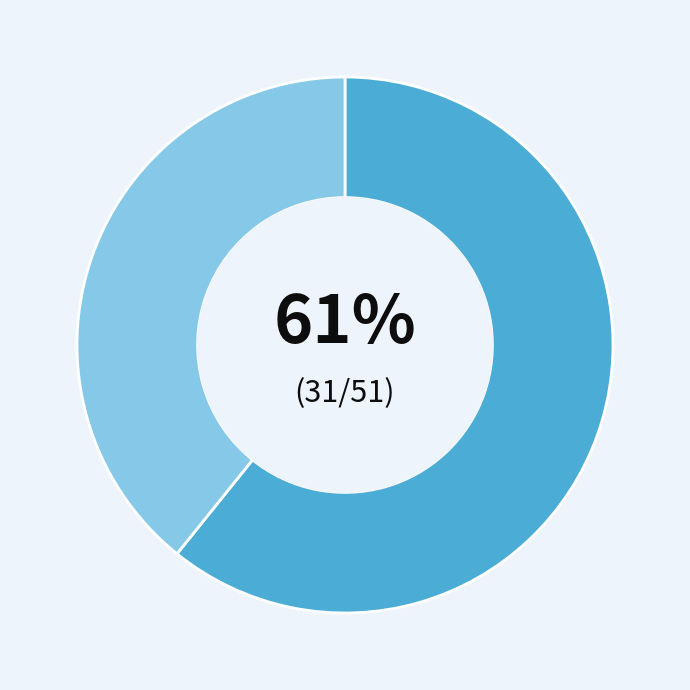

To the nearest percent, what is the difference between the largest and smallest slice percentages?

22%